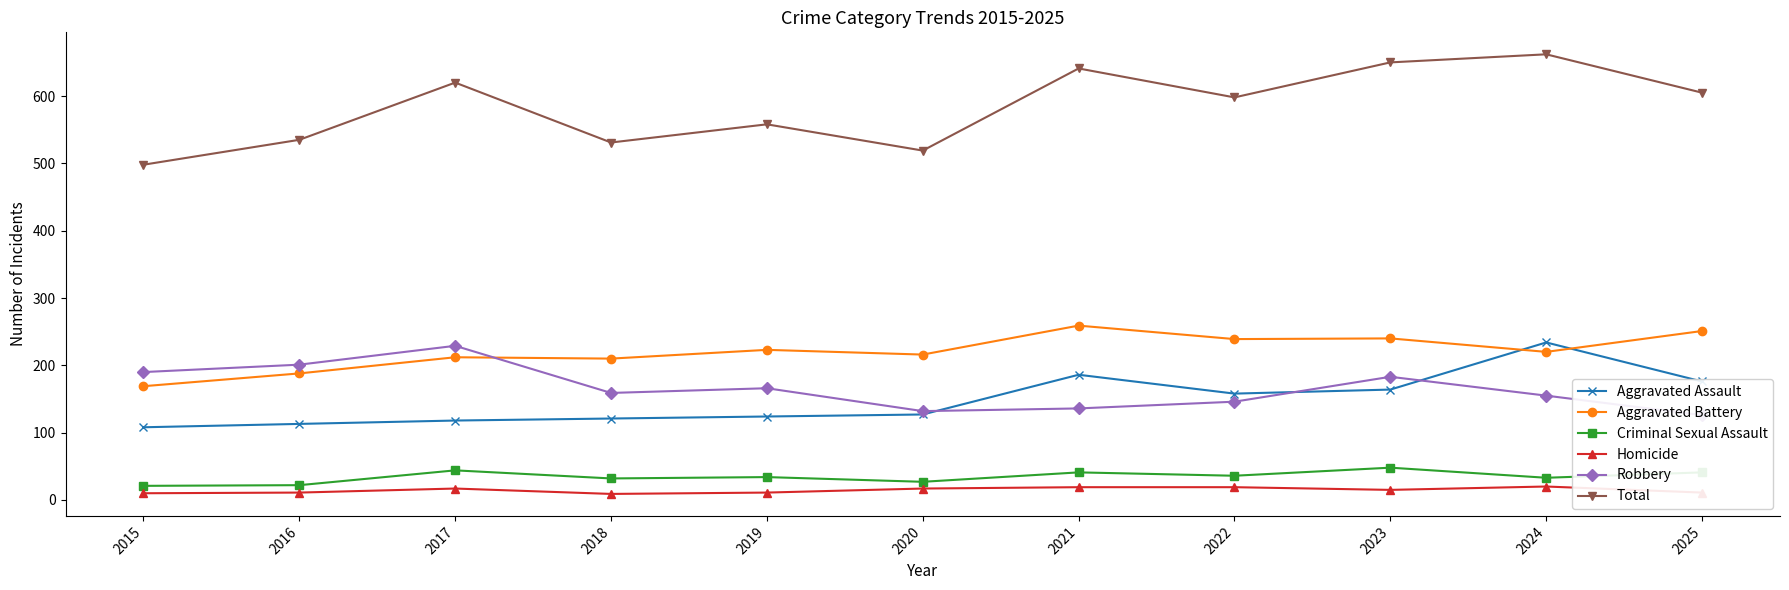

At which category does the chart reach its minimum across all series?

2018